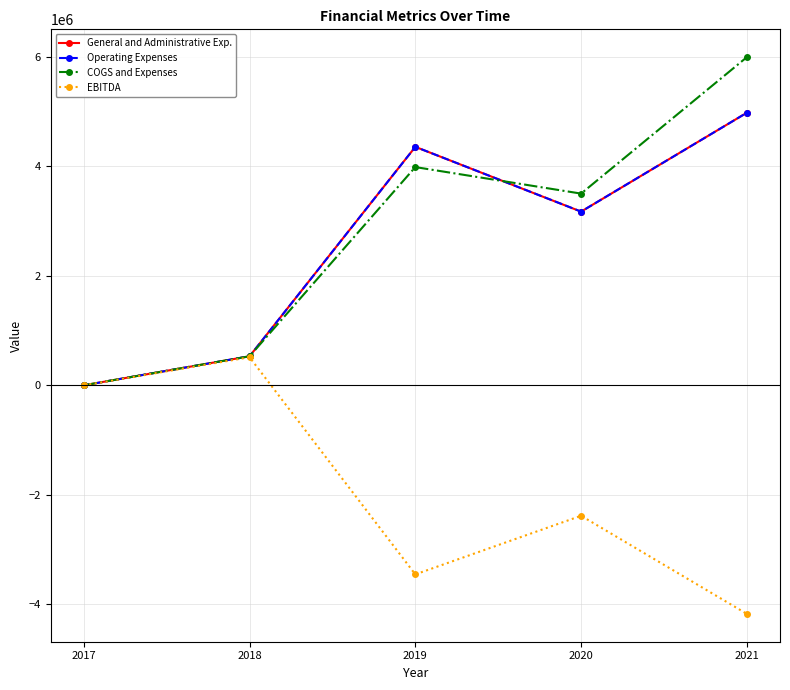

Reading right to left, what are all the values shown in this chart?

General and Administrative Exp.: 4975983	3170990	4353190	530560	670
Operating Expenses: 4975983	3170992	4353189	530564	670
COGS and Expenses: 5990293	3499770	3983980	530560	670
EBITDA: -4172035	-2381140	-3451022	512840	-670